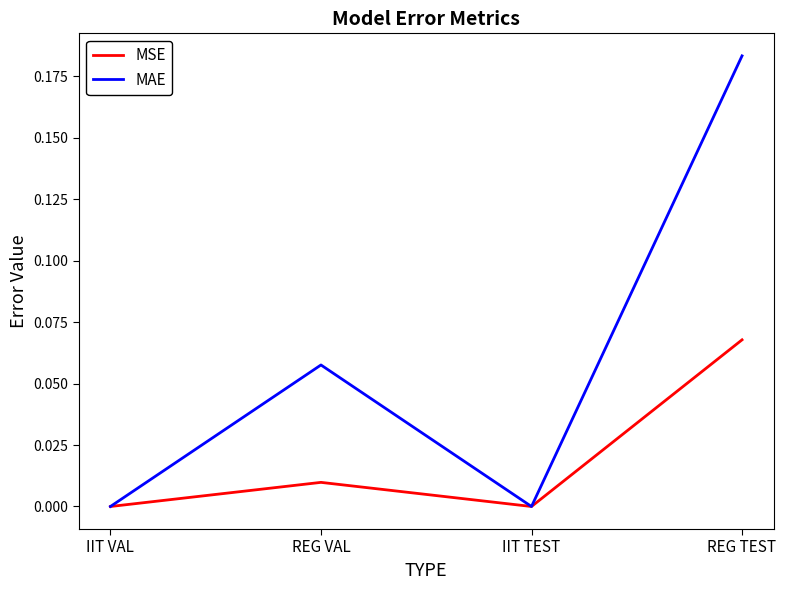

What is the total value across all series at REG TEST?

0.3